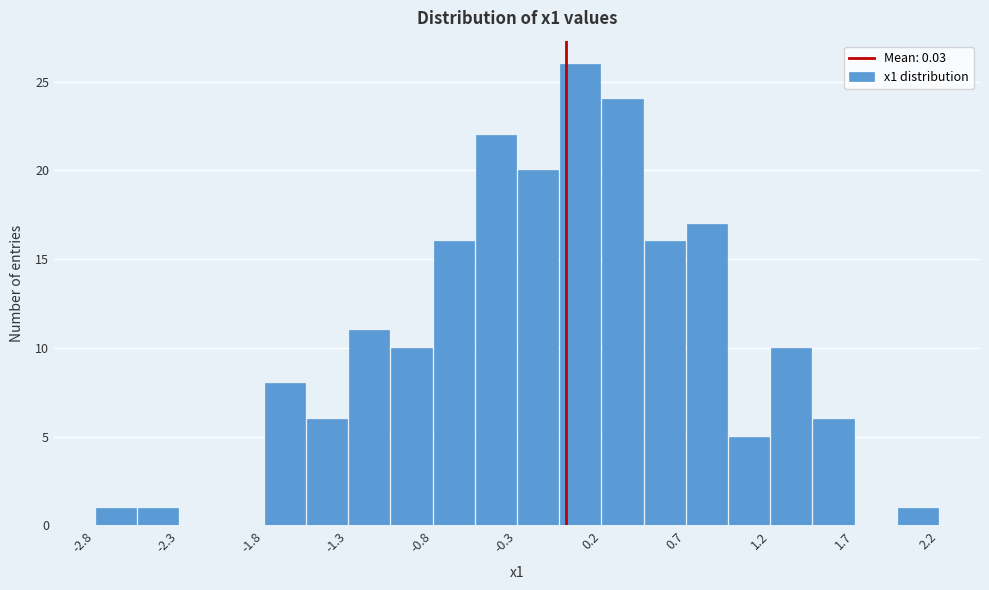

Reading left to right, transcribe this chart: for each bar, give the range it covers on the x-axis and its height. Neither the bar edges nor the heights are printed on the chart, so give them approximately, as read against the axes.

-2.75 to -2.50: 1
-2.50 to -2.25: 1
-2.25 to -2.00: 0
-2.00 to -1.75: 0
-1.75 to -1.50: 8
-1.50 to -1.25: 6
-1.25 to -1.00: 11
-1.00 to -0.75: 10
-0.75 to -0.50: 16
-0.50 to -0.25: 22
-0.25 to 0.00: 20
0.00 to 0.25: 26
0.25 to 0.50: 24
0.50 to 0.75: 16
0.75 to 1.00: 17
1.00 to 1.25: 5
1.25 to 1.50: 10
1.50 to 1.75: 6
1.75 to 2.00: 0
2.00 to 2.25: 1